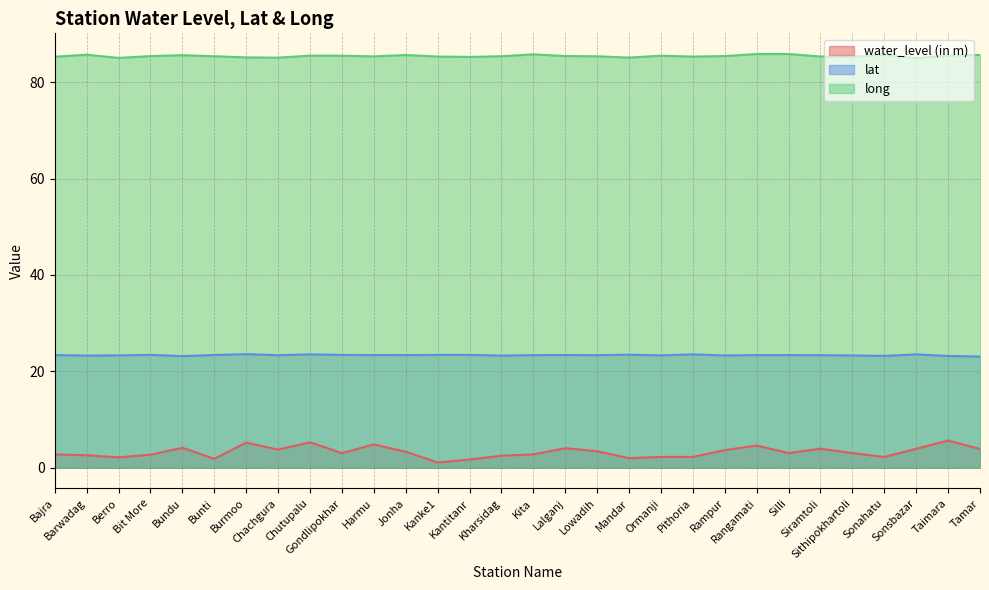

What is the approximate value of lat at Sonsbazar?

23.5